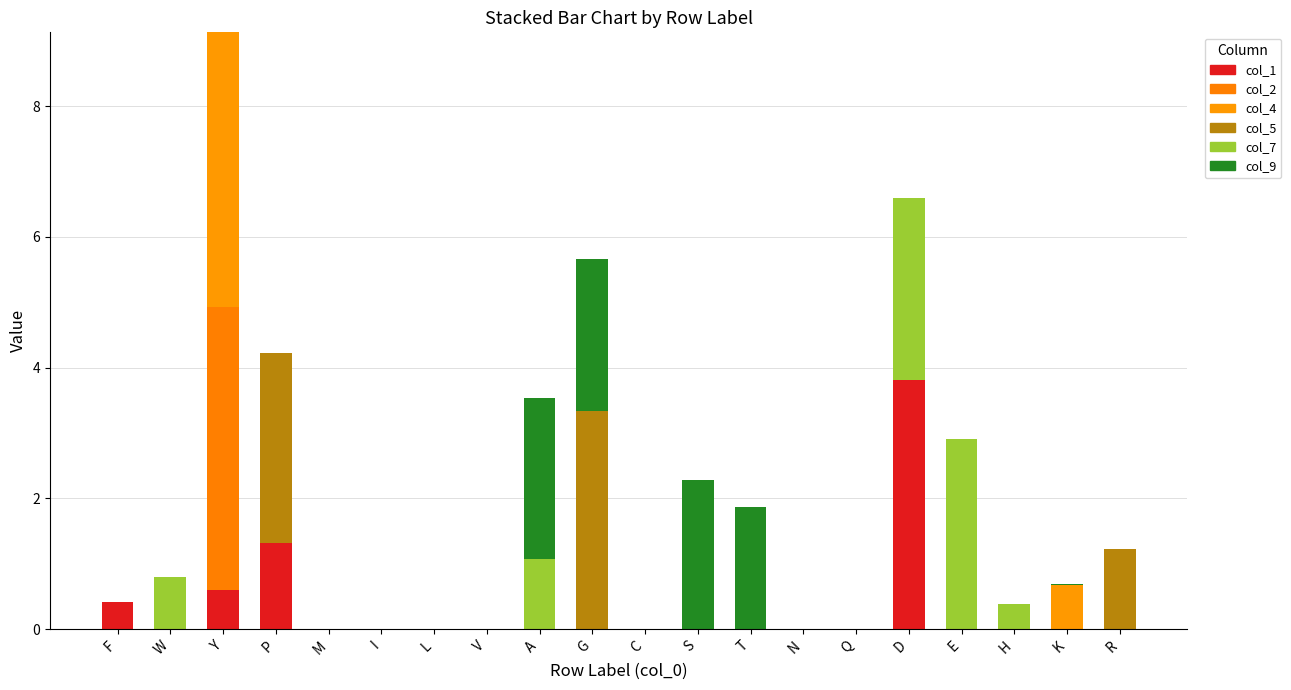

Reading left to right, transcribe all the data shown in this chart.

col_1: 0.4	0.0	0.6	1.3	0.0	0.0	0.0	0.0	0.0	0.0	0.0	0.0	0.0	0.0	0.0	3.8	0.0	0.0	0.0	0.0
col_2: 0.0	0.0	4.3	0.0	0.0	0.0	0.0	0.0	0.0	0.0	0.0	0.0	0.0	0.0	0.0	0.0	0.0	0.0	0.0	0.0
col_4: 0.0	0.0	4.2	0.0	0.0	0.0	0.0	0.0	0.0	0.0	0.0	0.0	0.0	0.0	0.0	0.0	0.0	0.0	0.7	0.0
col_5: 0.0	0.0	0.0	2.9	0.0	0.0	0.0	0.0	0.0	3.3	0.0	0.0	0.0	0.0	0.0	0.0	0.0	0.0	0.0	1.2
col_7: 0.0	0.8	0.0	0.0	0.0	0.0	0.0	0.0	1.1	0.0	0.0	0.0	0.0	0.0	0.0	2.8	2.9	0.4	0.0	0.0
col_9: 0.0	0.0	0.0	0.0	0.0	0.0	0.0	0.0	2.5	2.3	0.0	2.3	1.9	0.0	0.0	0.0	0.0	0.0	-0.0	0.0